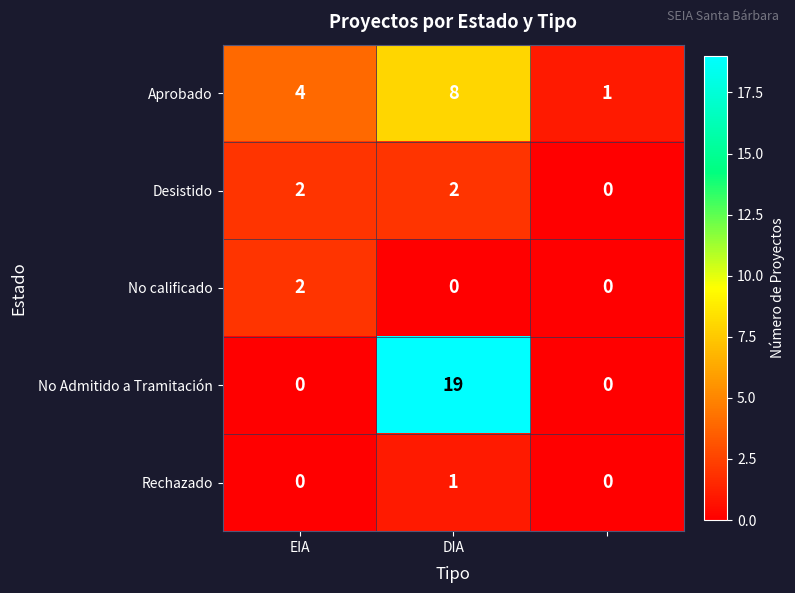

What is the maximum value for Aprobado?

8